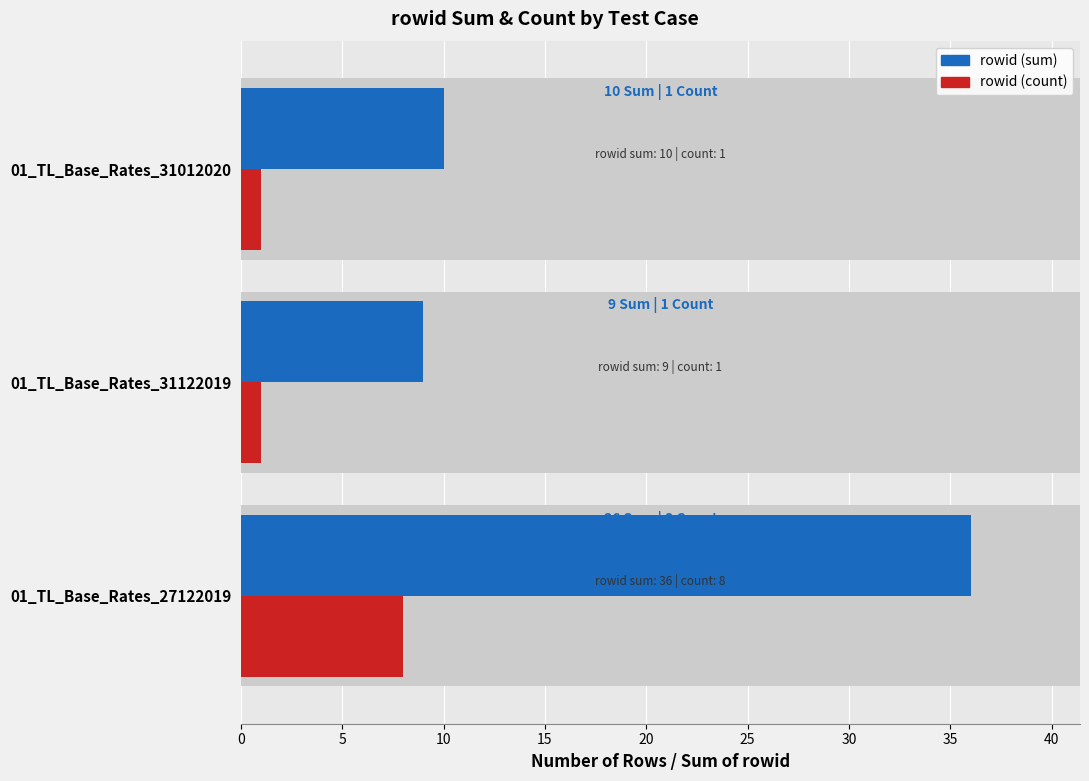

The rowid (sum) series shows 4 at 01_TL_Base_Rates_31122019. True or false?

False